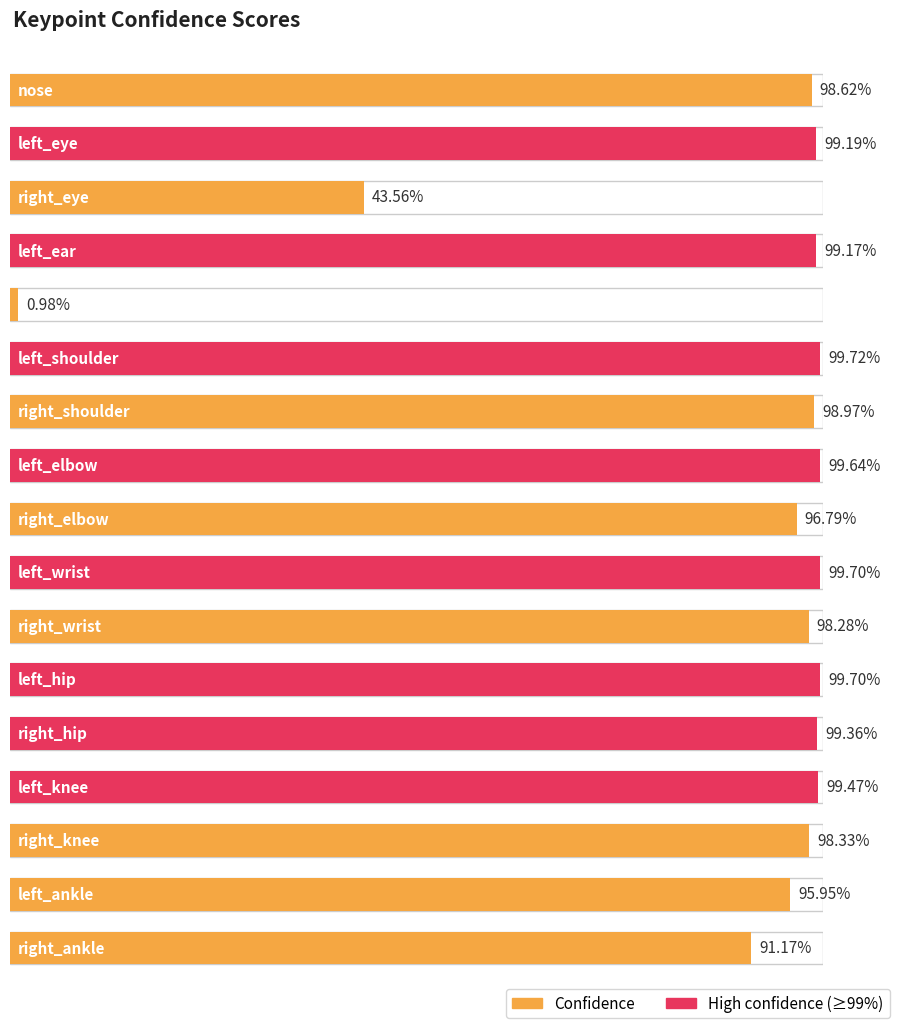

Rank the categories by value from highest to lowest.

left_shoulder, left_wrist, left_hip, left_elbow, left_knee, right_hip, left_eye, left_ear, right_shoulder, nose, right_knee, right_wrist, right_elbow, left_ankle, right_ankle, right_eye, right_ear